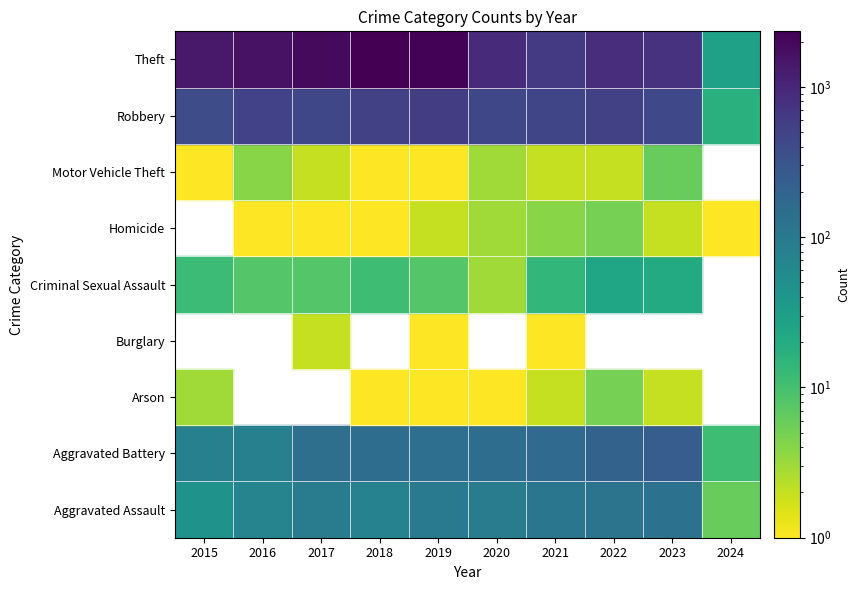

Read the Motor Vehicle Theft value at 2016.

4